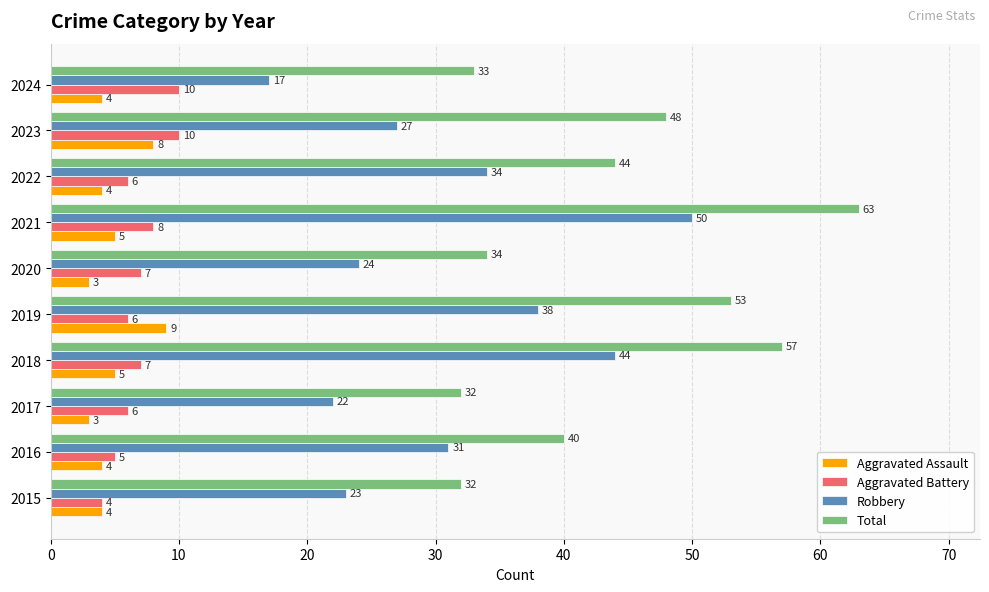

Rank the series by their maximum value, from lowest to highest.

Aggravated Assault, Aggravated Battery, Robbery, Total